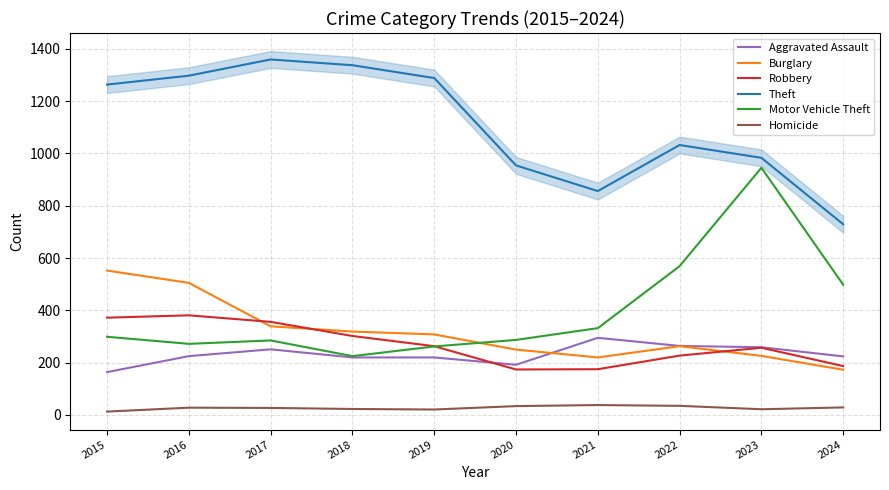

How many data points does each series have?

10